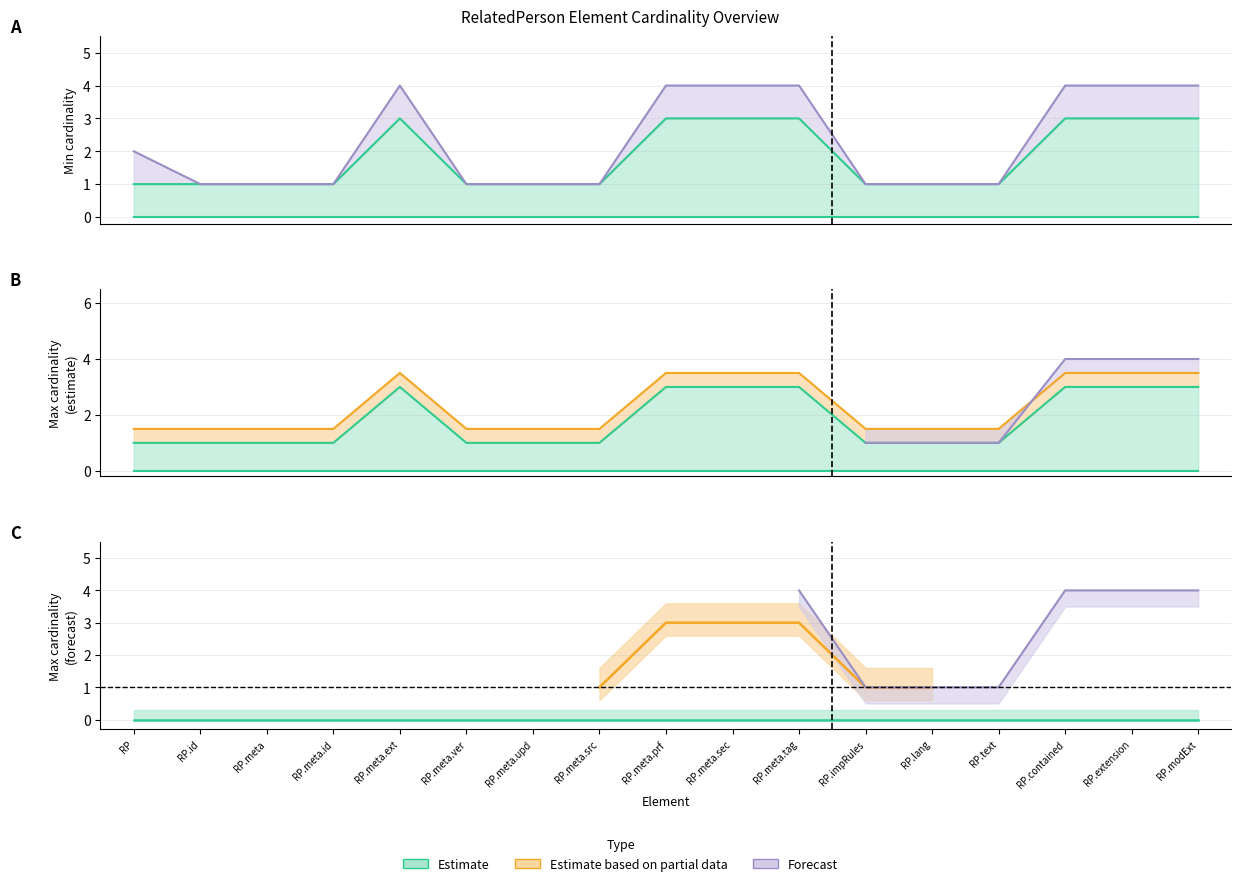

Between RP.meta.src and RP.text, which is larger?

RP.meta.src